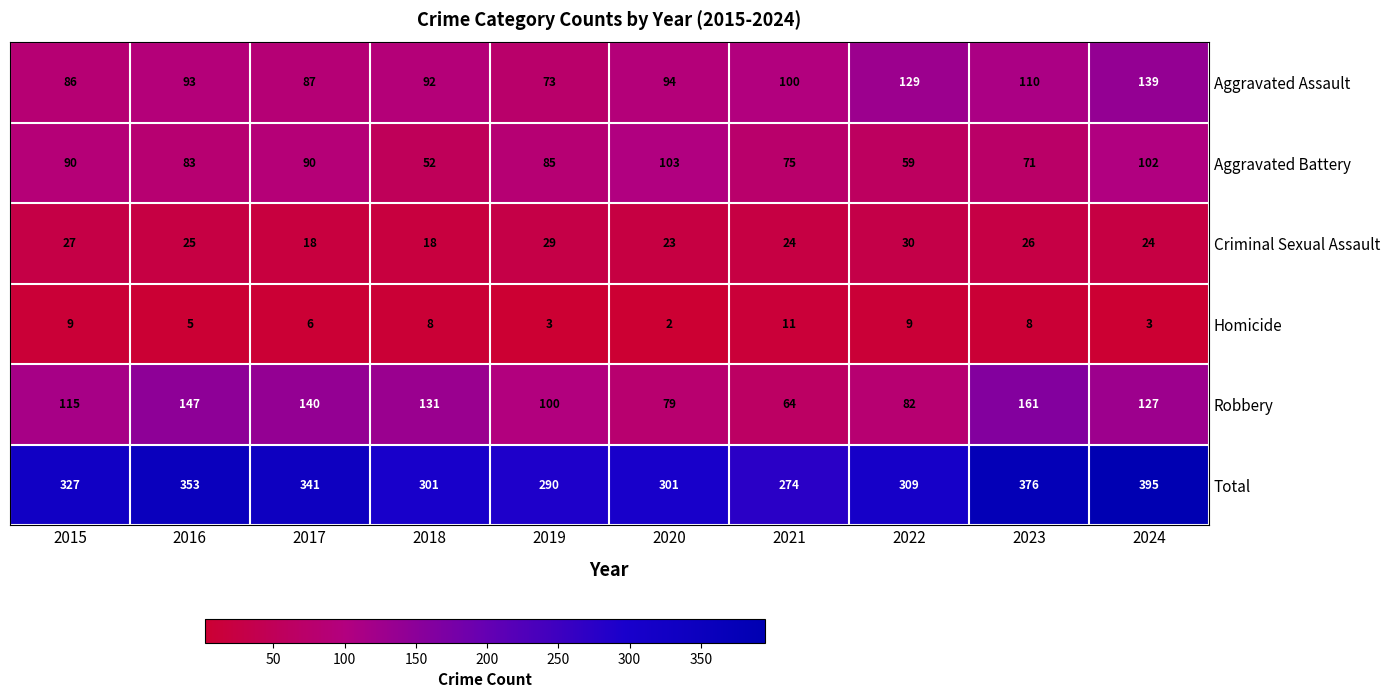

Rank the series by their maximum value, from lowest to highest.

Homicide, Criminal Sexual Assault, Aggravated Battery, Aggravated Assault, Robbery, Total